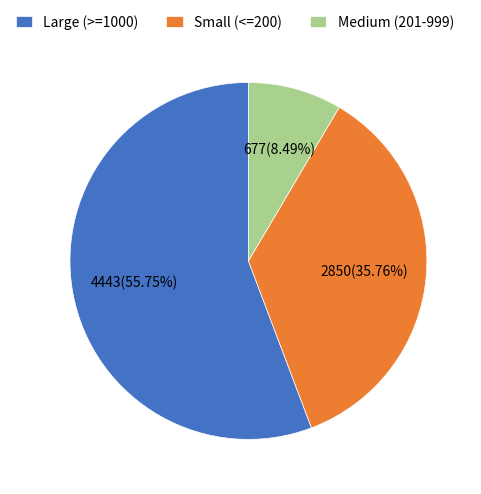

Combined, do Medium (201-999) and Large (>=1000) account for over 50%?

Yes